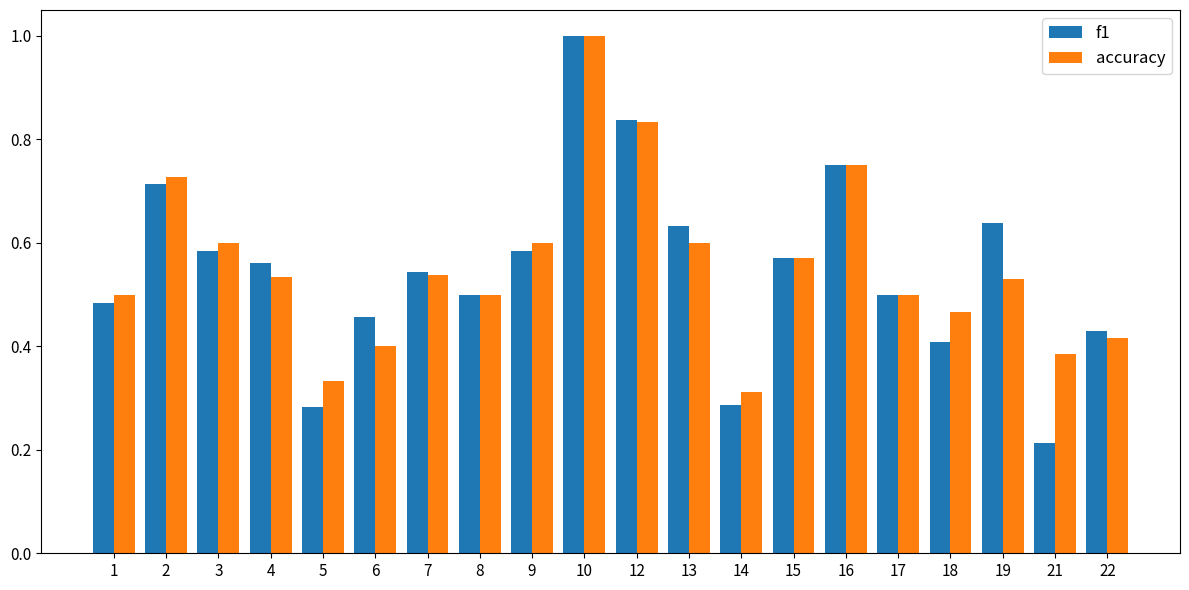

At which category is the sum across all series the highest?

10